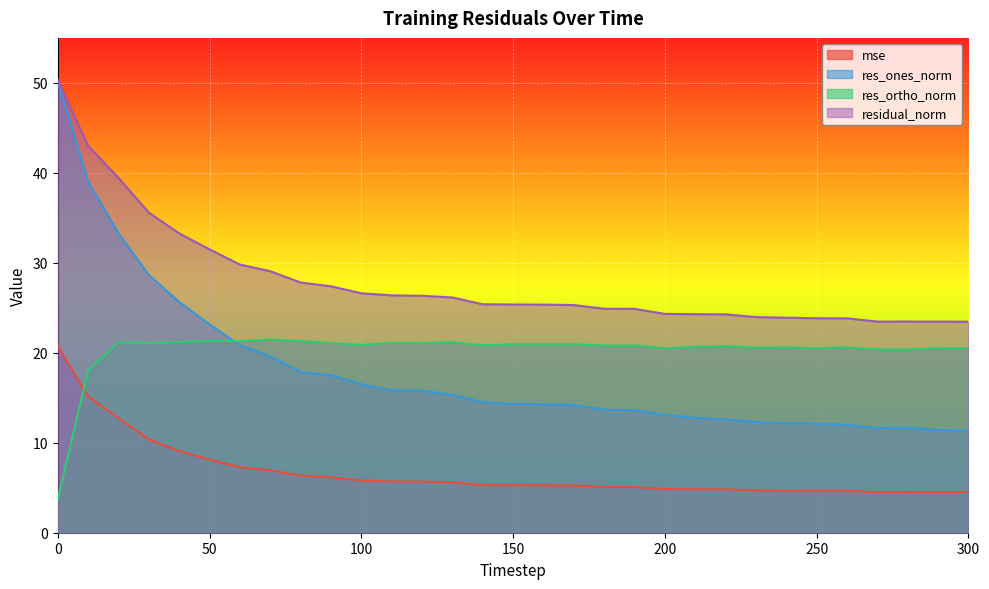

True or false: mse has a value of 12.8 at 20.

True